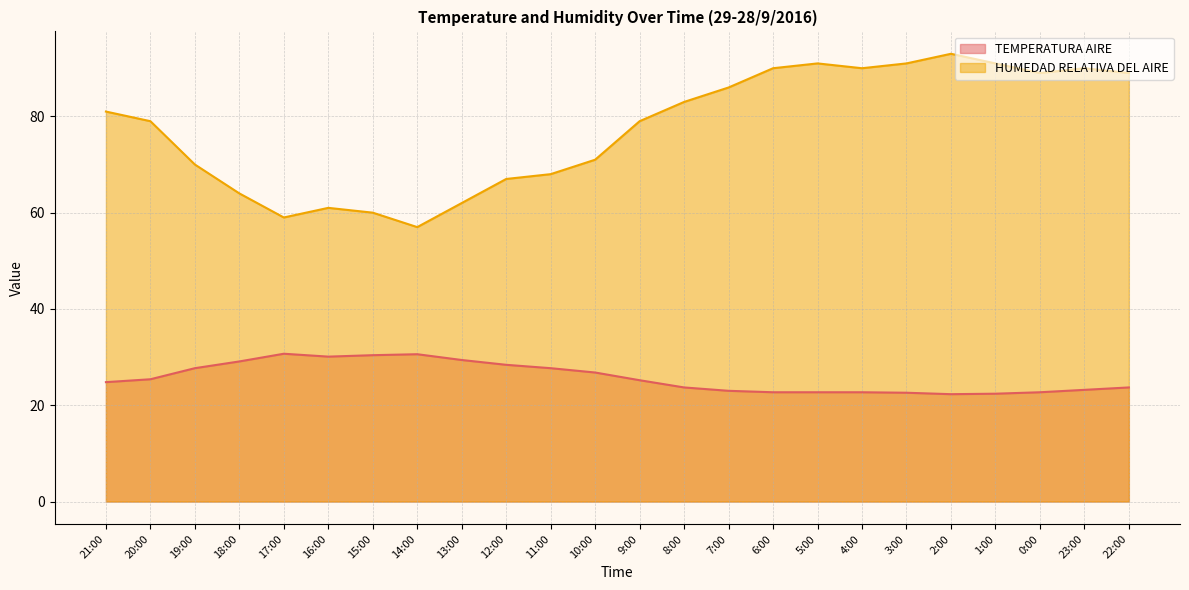

What are all the series names shown in the legend?

TEMPERATURA AIRE, HUMEDAD RELATIVA DEL AIRE